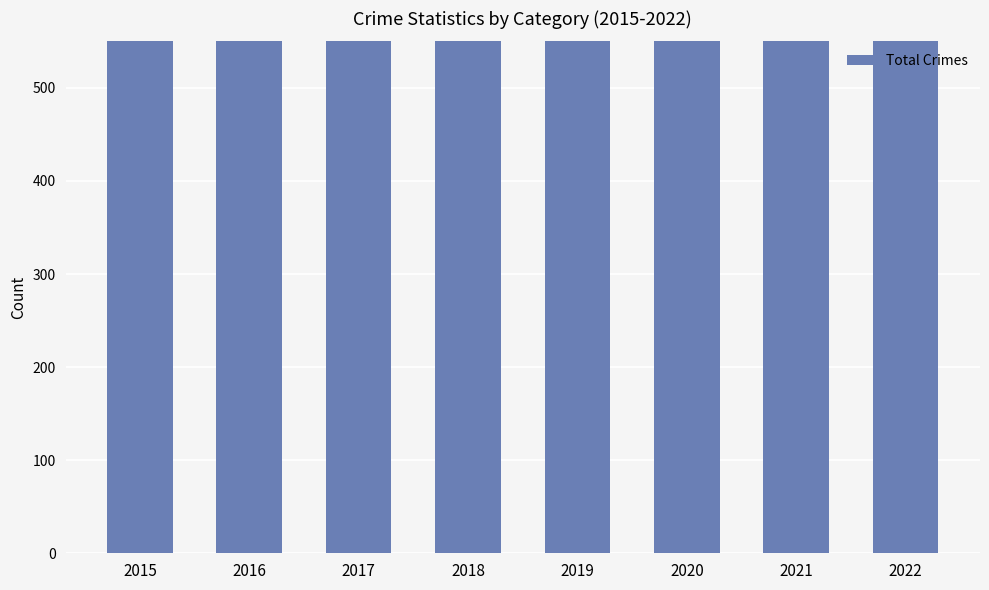

Rank the categories by value from highest to lowest.

2016, 2017, 2018, 2015, 2019, 2022, 2021, 2020